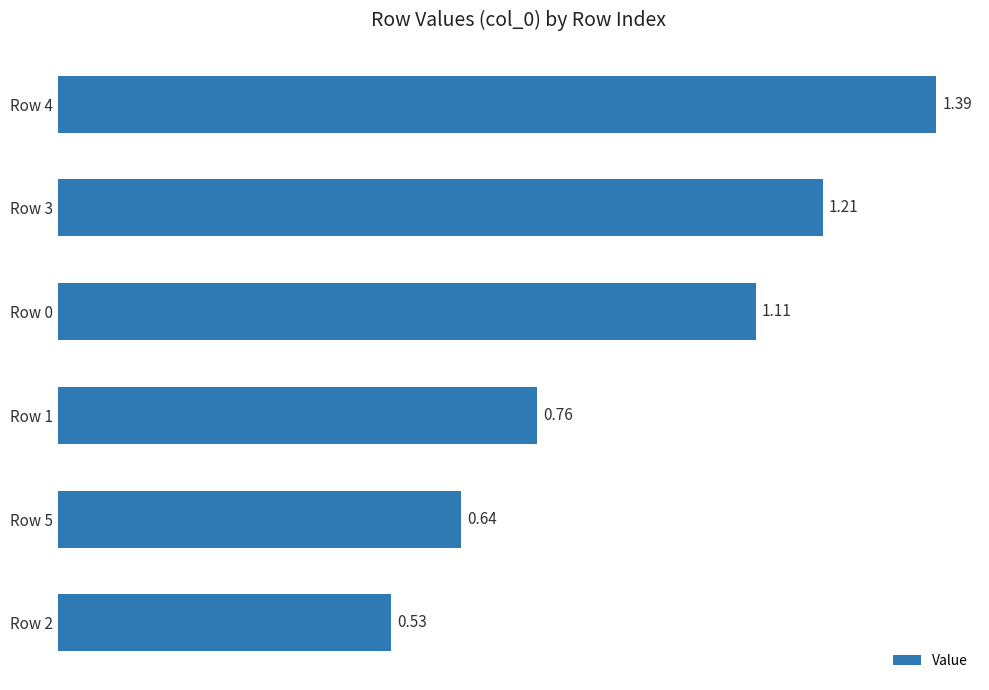

Does the chart contain stacked bars?

No